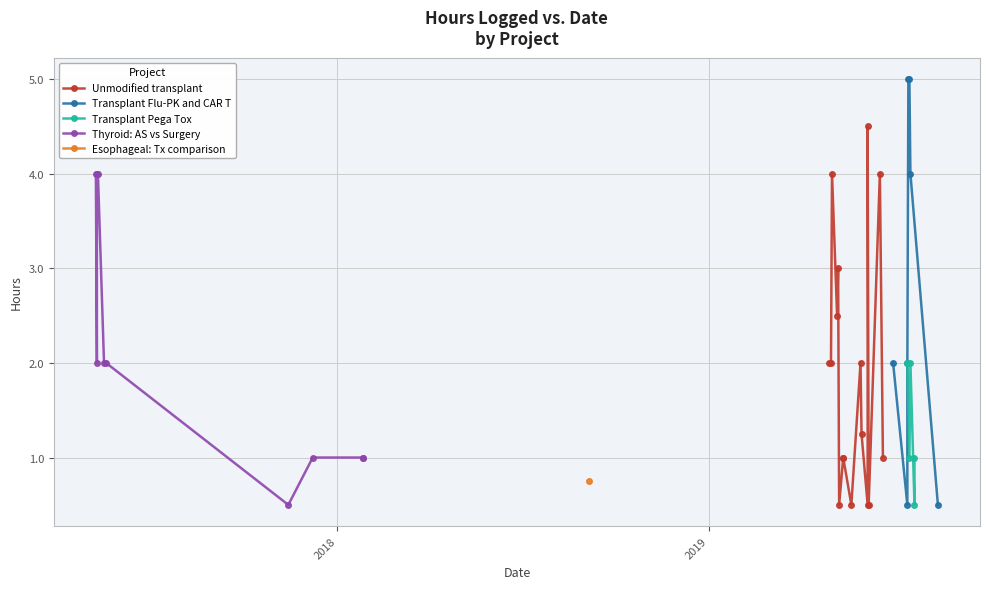

How many data points does each series have?

39